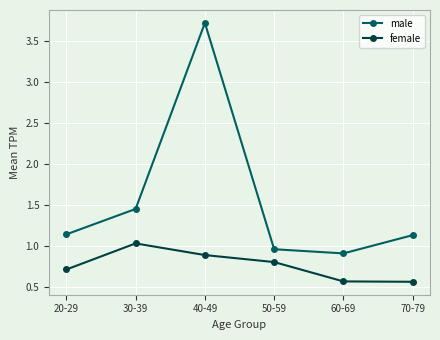

Is it true that female equals 1.4 at 40-49?

False